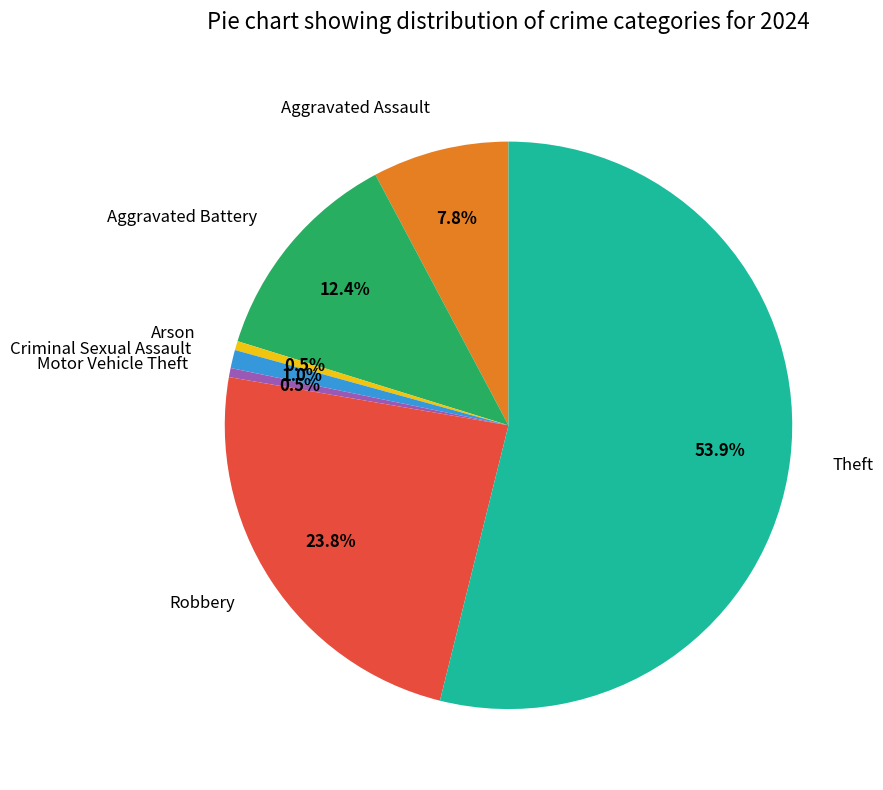

Which has a higher value, Theft or Aggravated Assault?

Theft